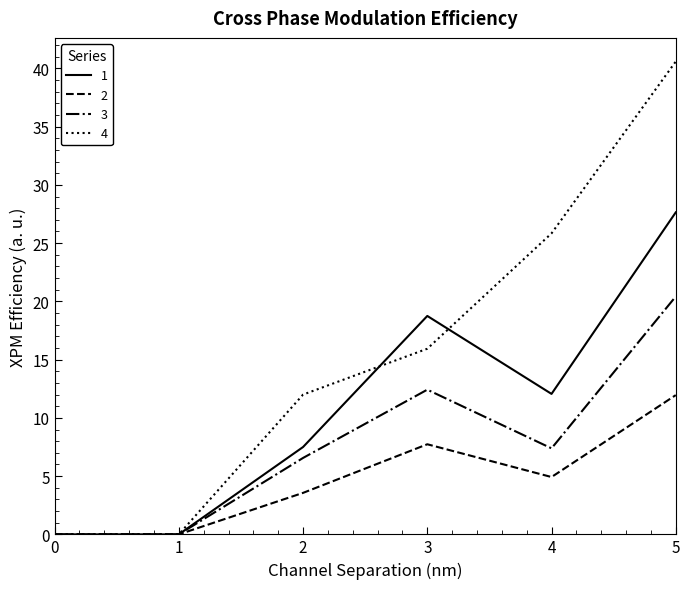

The 3 series shows 6.6 at 2. True or false?

True